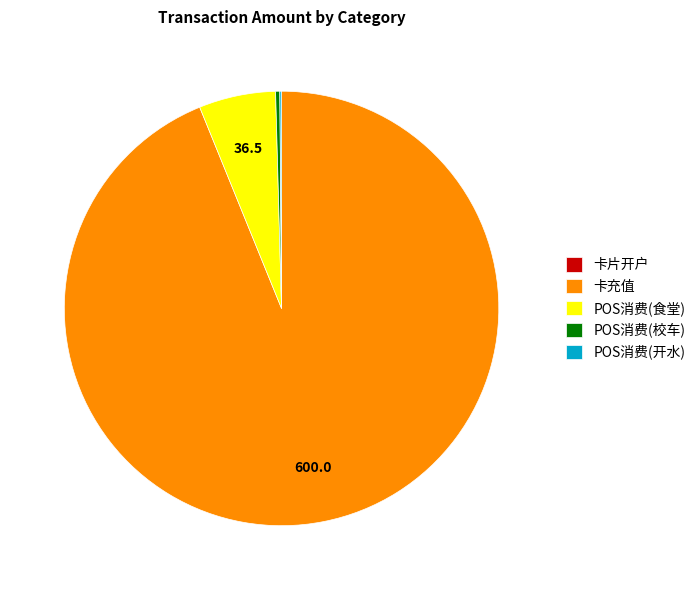

Is it true that POS消费(校车) is 0% of the pie?

True